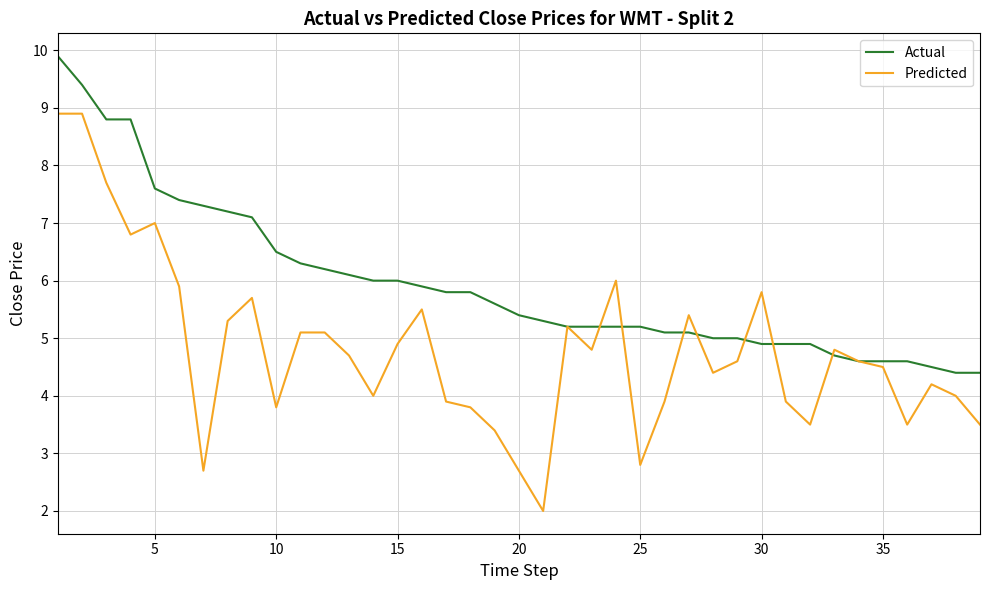

Which series has the widest spread of values?

Predicted